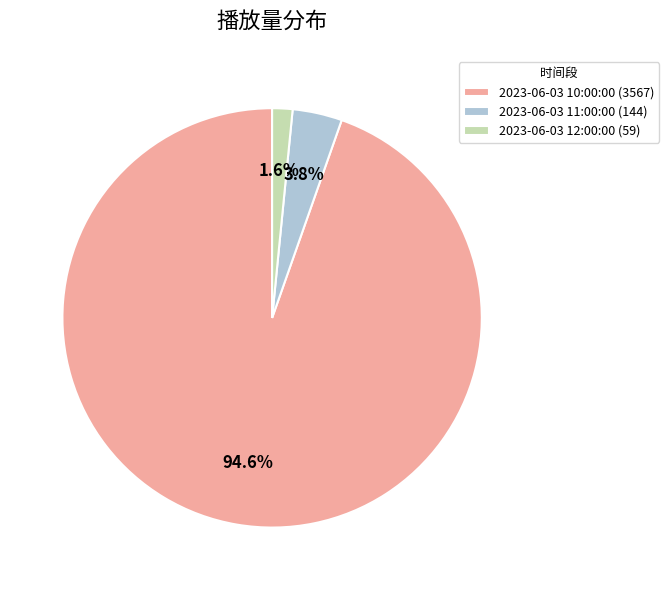

Which slice represents more than half of the pie?

2023-06-03 10:00:00